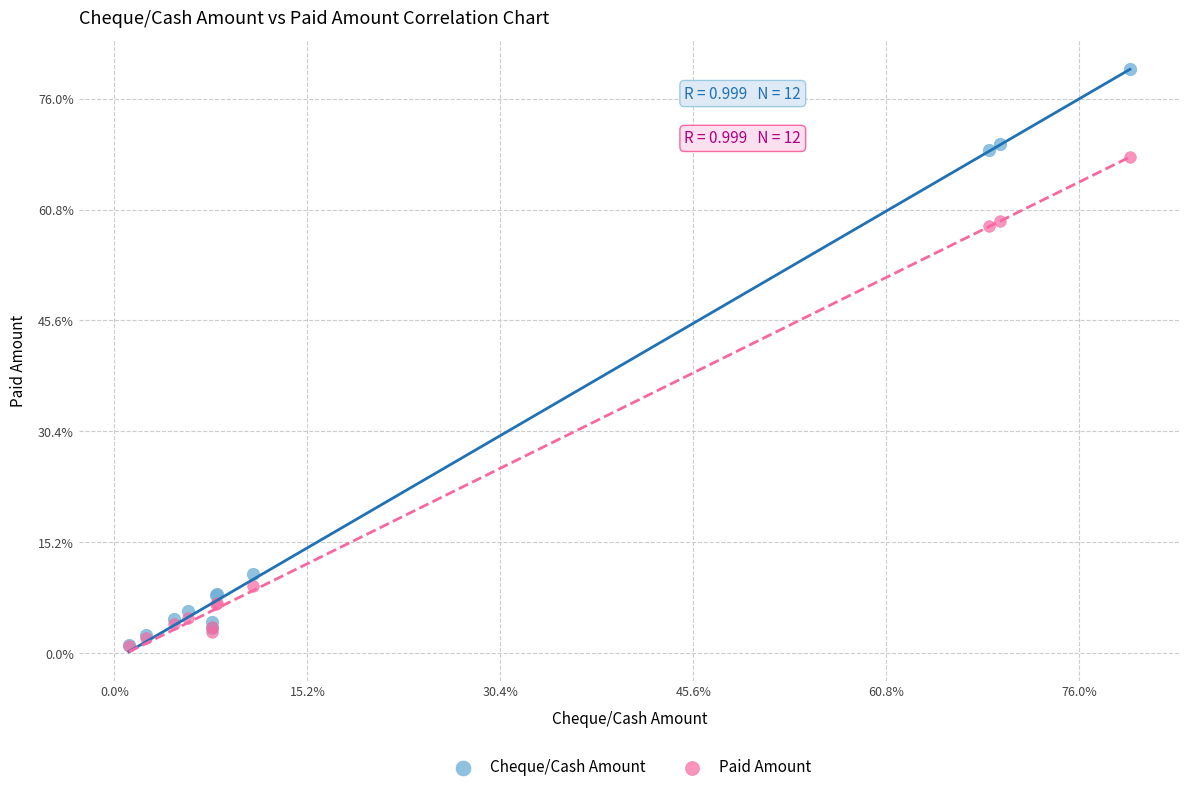

What are all the series names shown in the legend?

Cheque/Cash Amount, Paid Amount